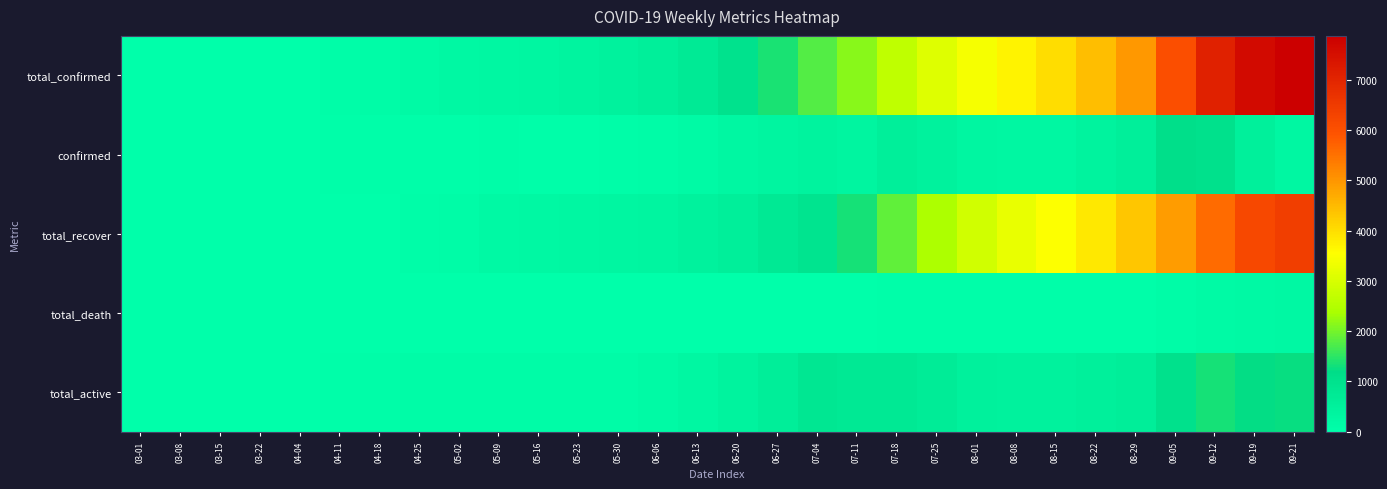

Between 03-22 and 04-04, which series saw the biggest shift?

total_confirmed